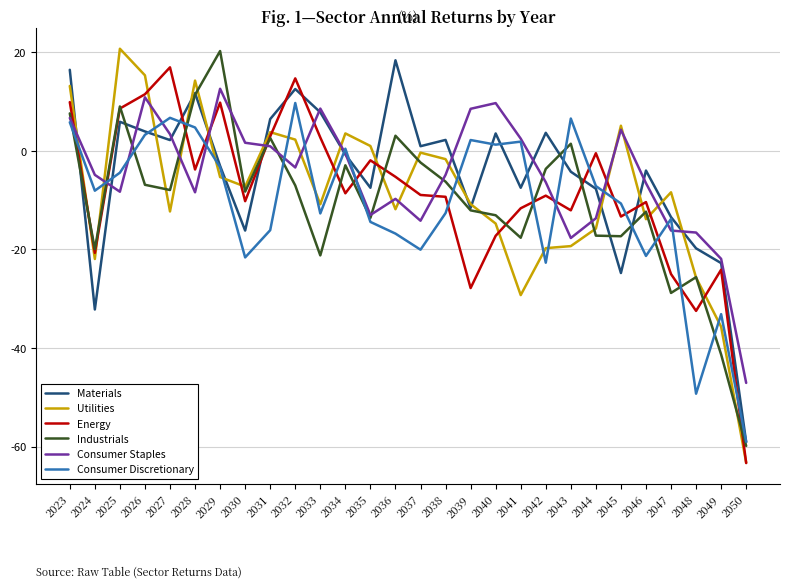

What are all the series names shown in the legend?

Materials, Utilities, Energy, Industrials, Consumer Staples, Consumer Discretionary